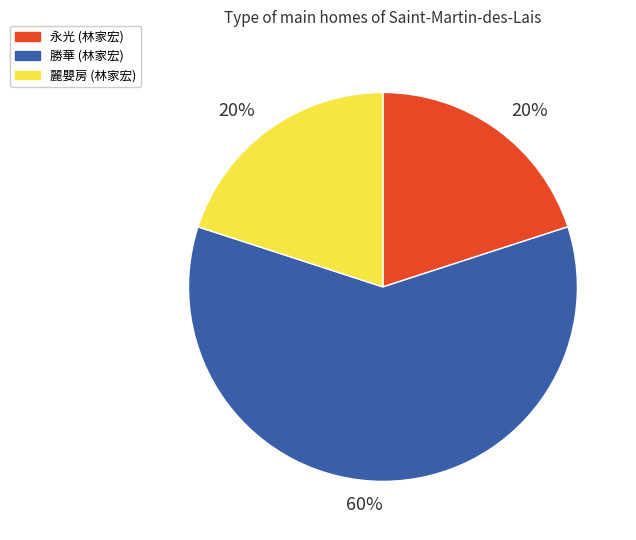

To the nearest percent, what is the average slice percentage?

33%